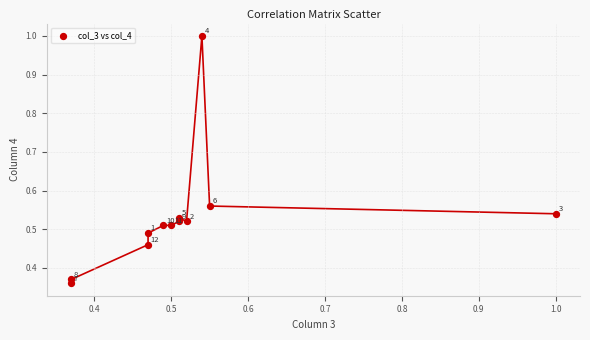

Count the number of points in this scatter plot.

12